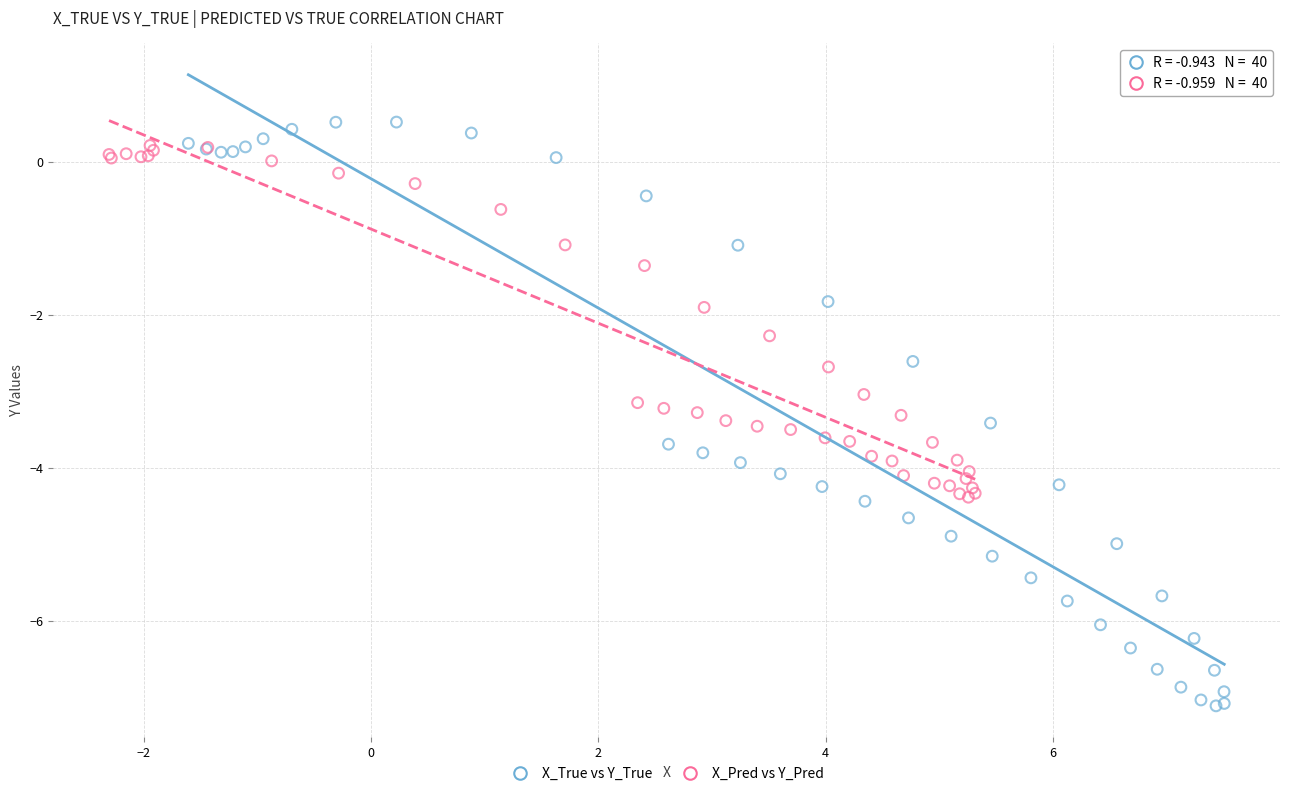

What are all the series names shown in the legend?

X_True vs Y_True, X_Pred vs Y_Pred